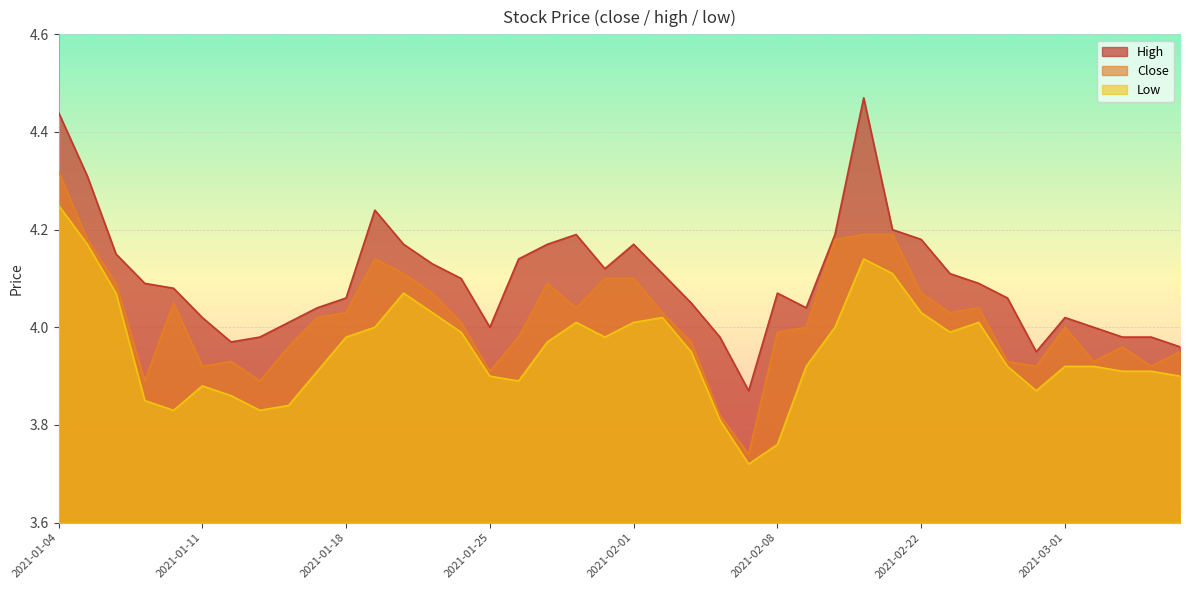

Which label corresponds to the largest value in the chart?

2021-02-18